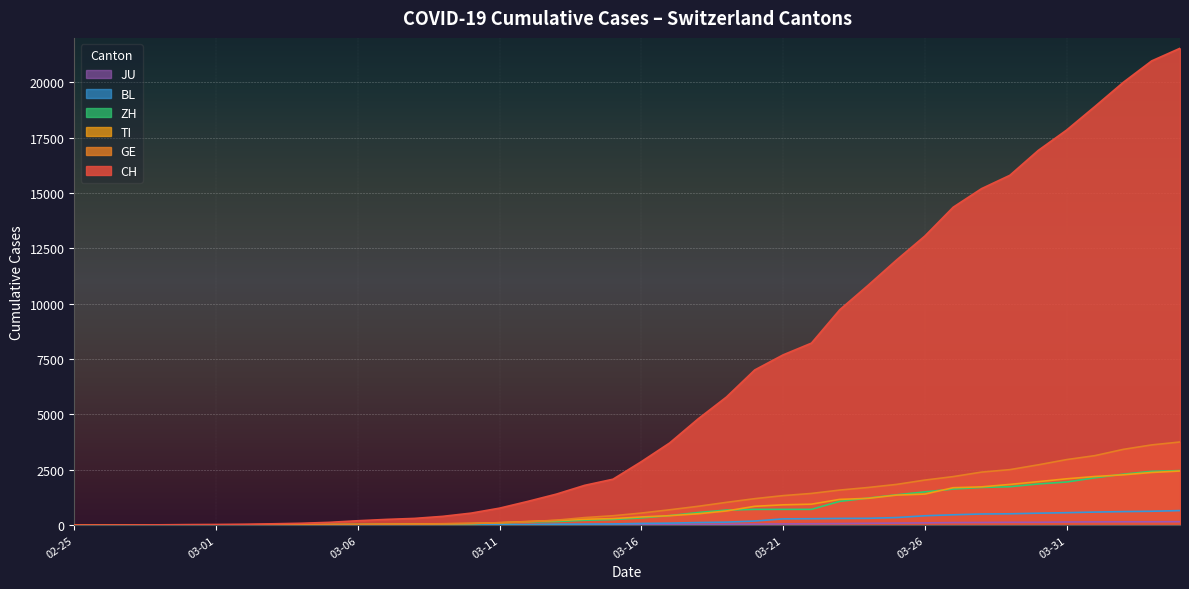

What is the sum of the BL values at 2020-03-20 and 2020-03-14?

231